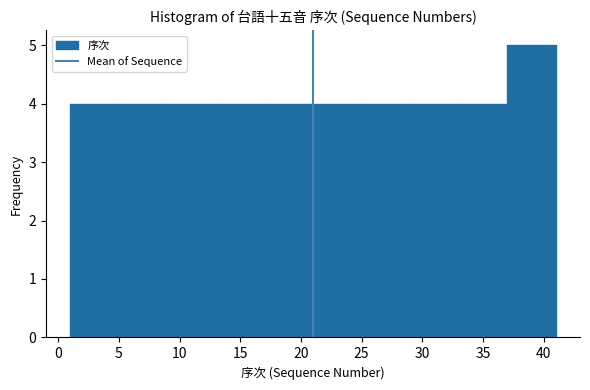

Reading left to right, list every bar in this chart as the range it spans on the x-axis followed by its height. The values are not printed on the chart, so give them approximately, as read against the axis.

1 to 5: 4
5 to 9: 4
9 to 13: 4
13 to 17: 4
17 to 21: 4
21 to 25: 4
25 to 29: 4
29 to 33: 4
33 to 37: 4
37 to 41: 5